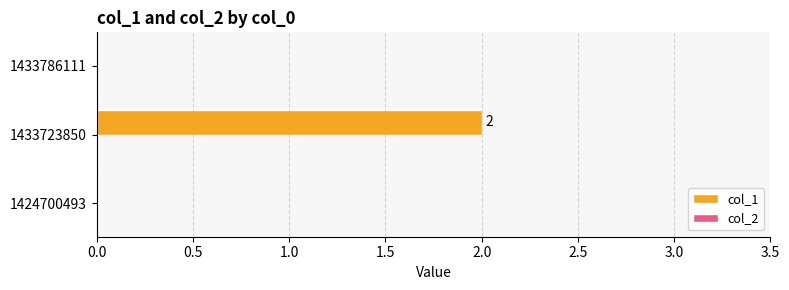

Which label corresponds to the largest value in the chart?

1433723850